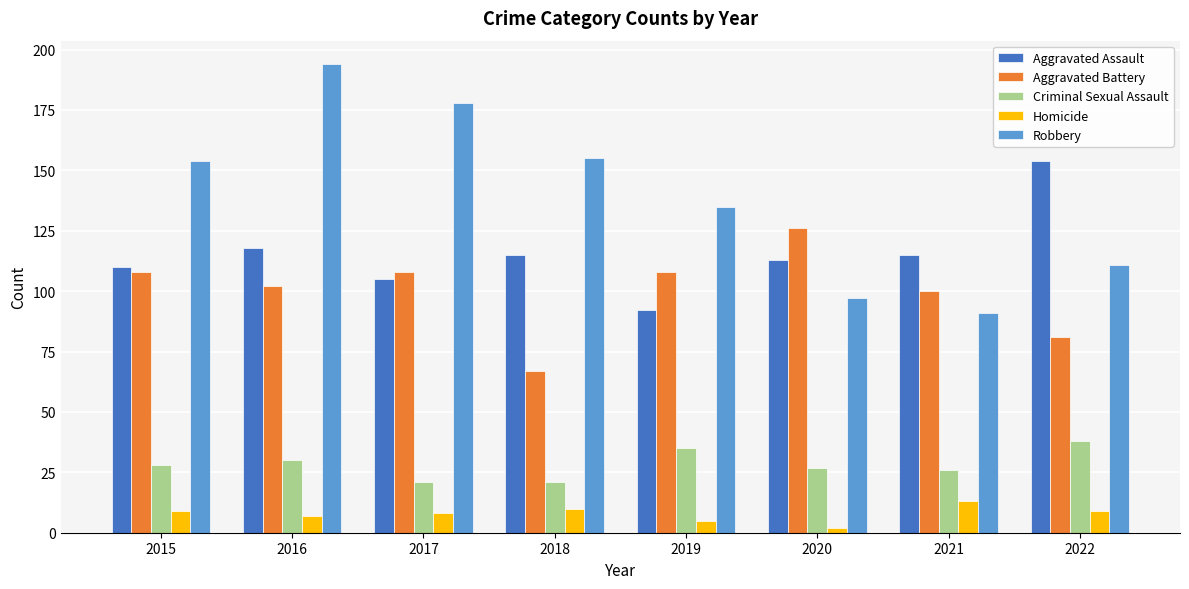

What is the sum of all Criminal Sexual Assault values?

226